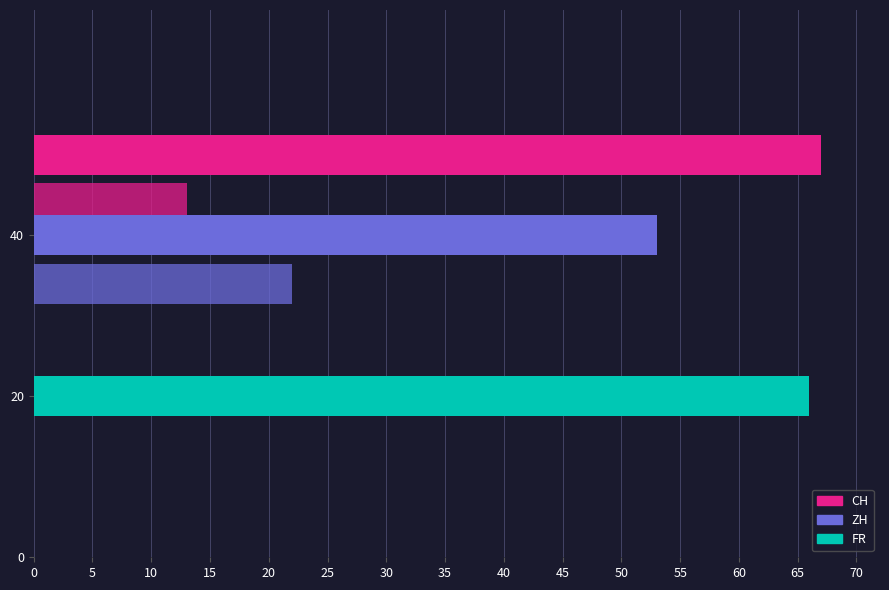

The CH series shows 0 at BL=0. True or false?

True